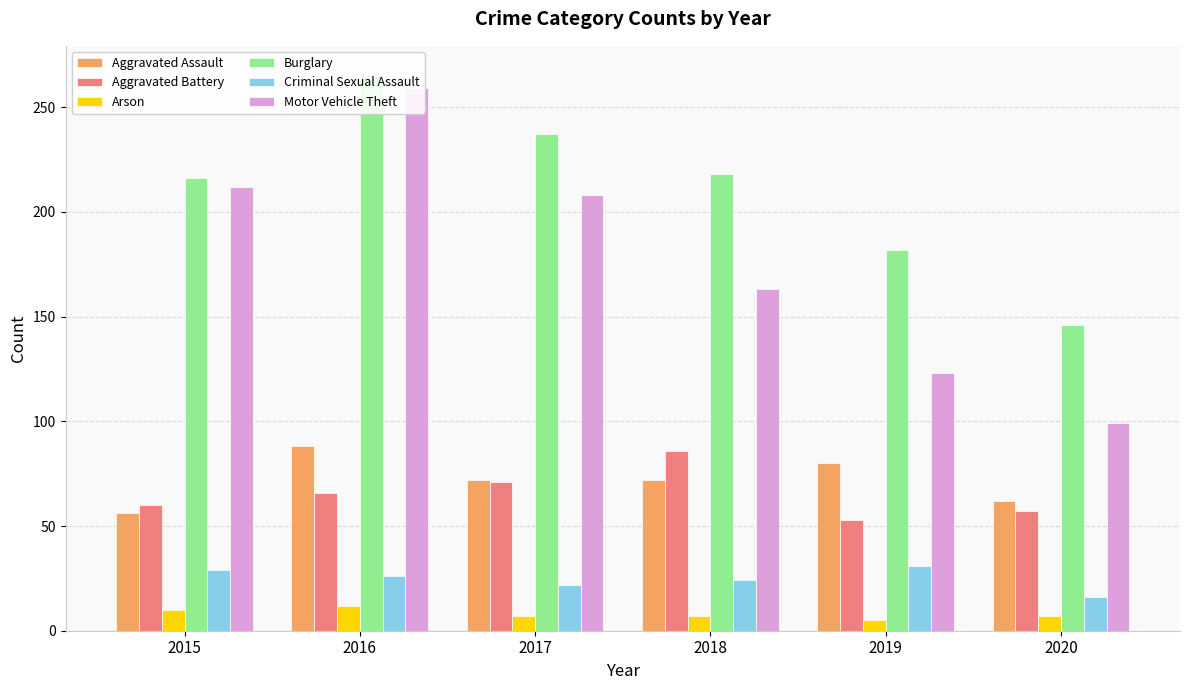

Rank the series at 2015 from lowest to highest value.

Arson, Criminal Sexual Assault, Aggravated Assault, Aggravated Battery, Motor Vehicle Theft, Burglary